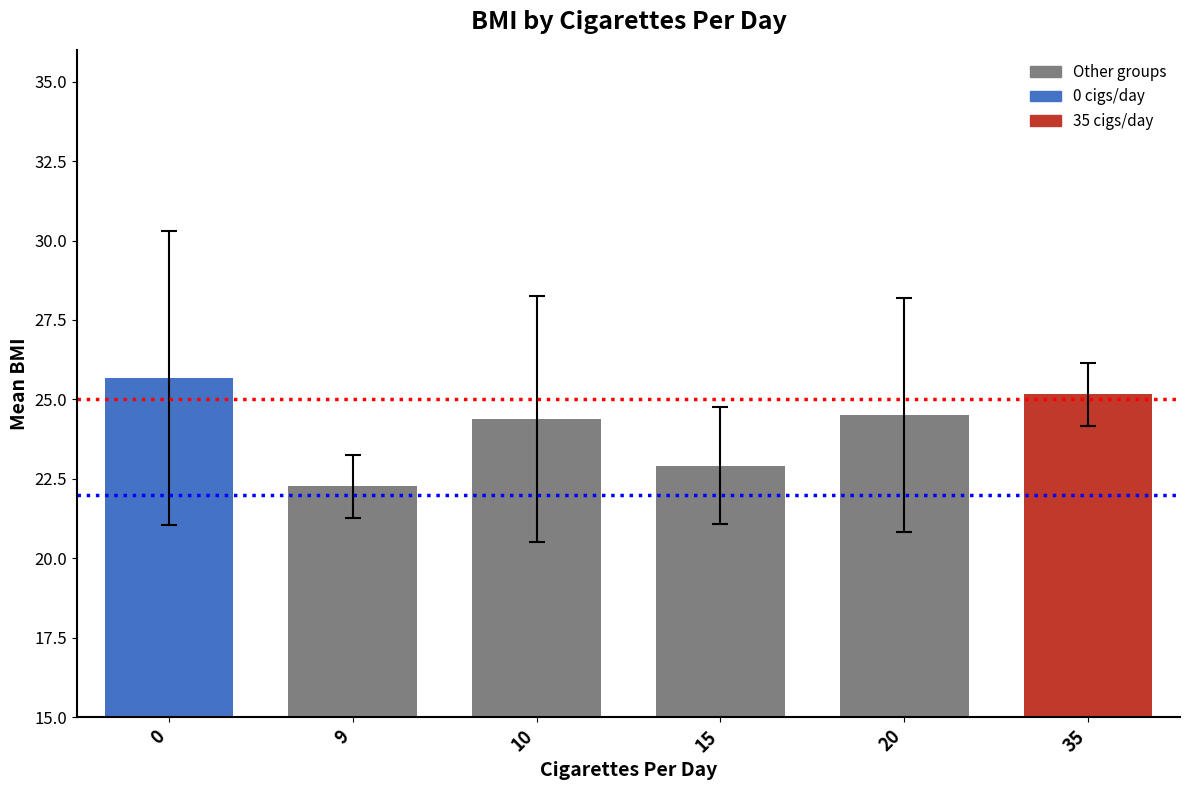

What is the sum of all values?

144.9